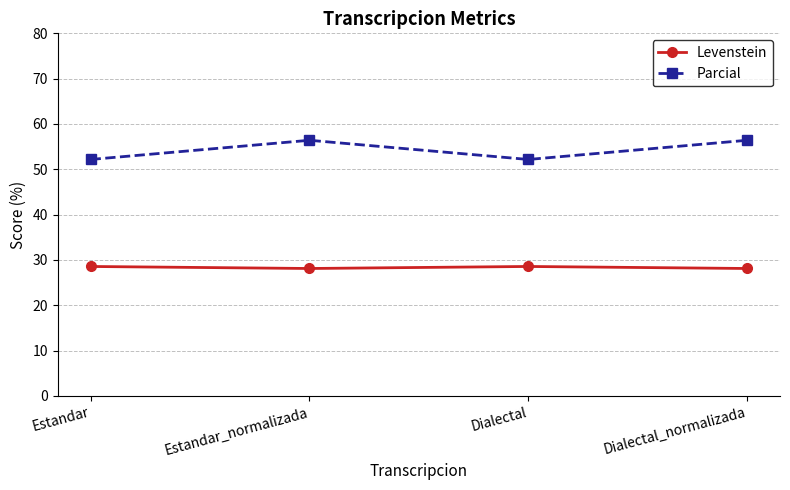

True or false: Parcial has a value of 23.5 at Estandar.

False